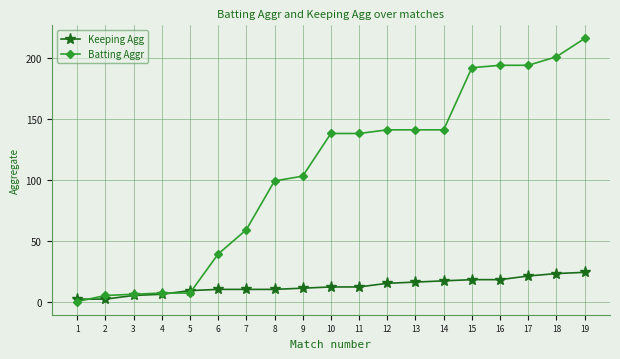

Where do Keeping Agg and Batting Aggr first cross each other?

1 and 2